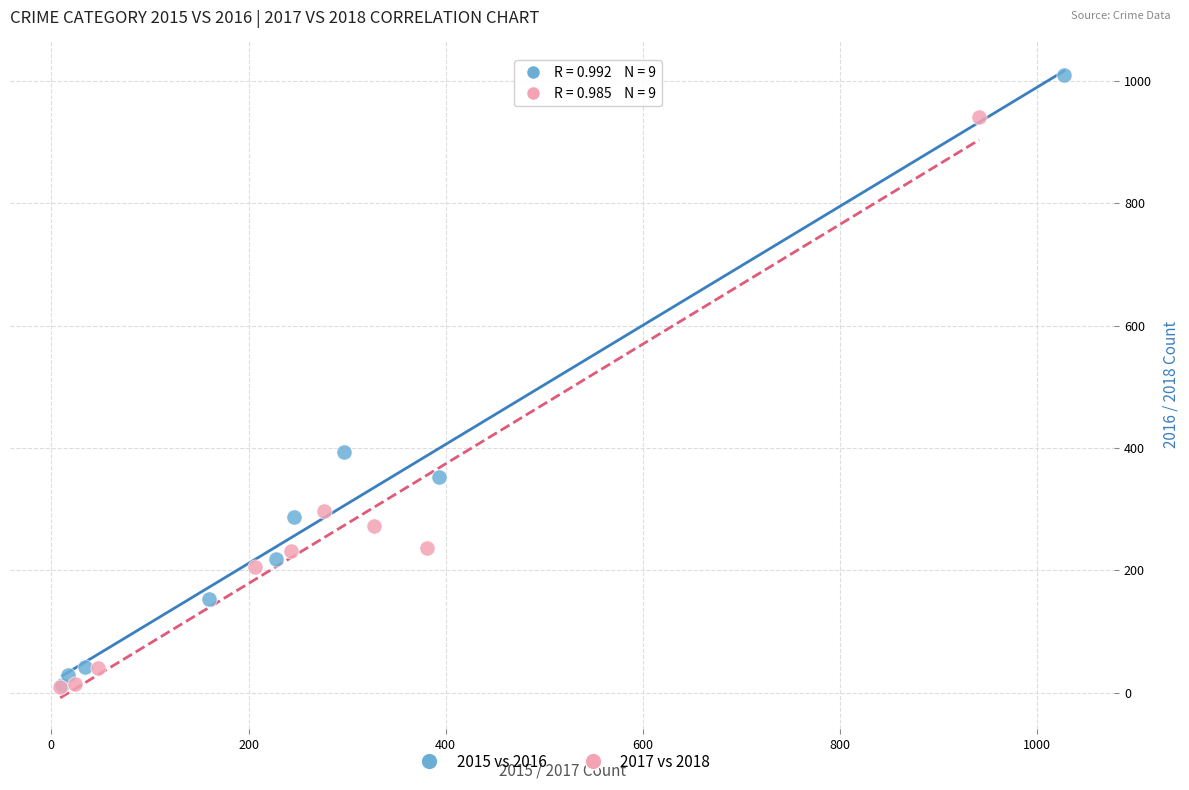

Which series contains the highest Y value?

2015 vs 2016